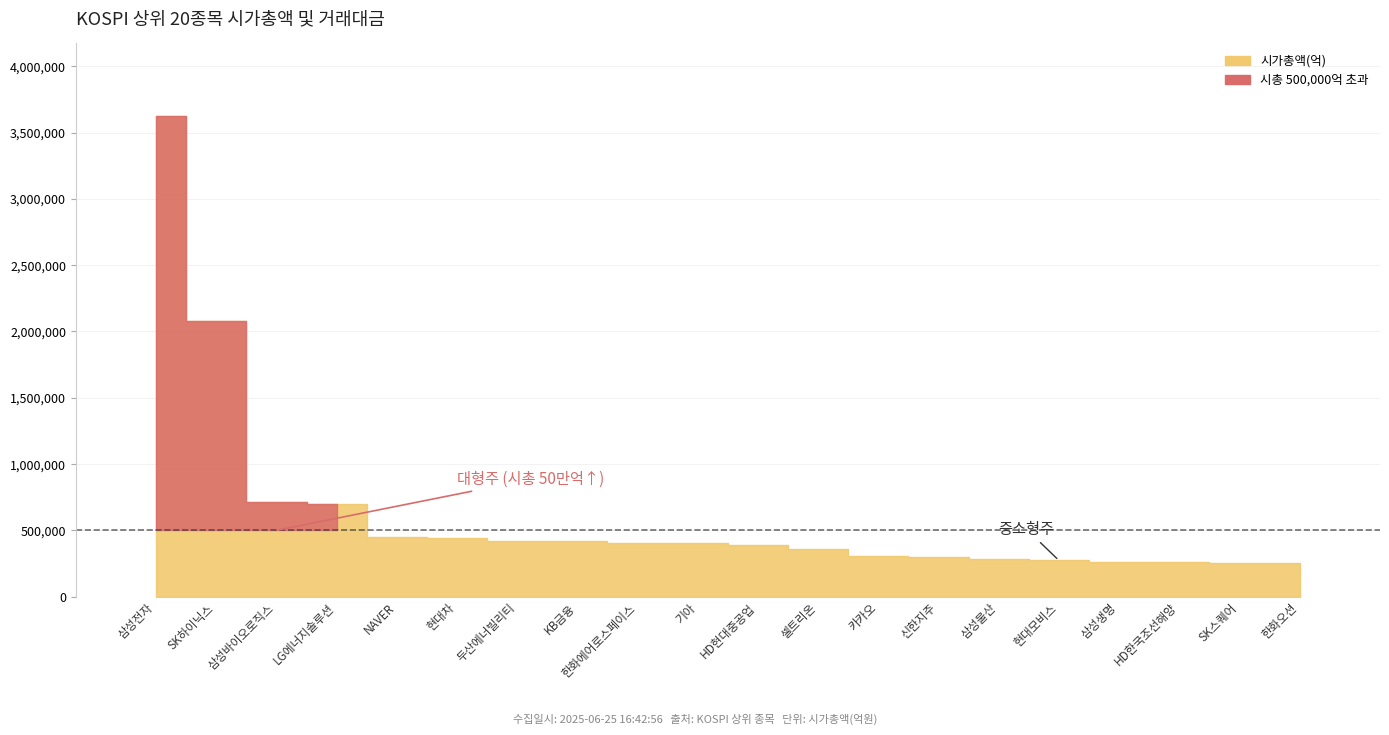

Reading left to right, transcribe all the data shown in this chart.

삼성전자=3628738	SK하이닉스=2082087	삼성바이오로직스=714587	LG에너지솔루션=697320	NAVER=449169	현대차=444324	두산에너빌리티=421489	KB금융=417701	한화에어로스페이스=404855	기아=402047	HD현대중공업=387939	셀트리온=356994	카카오=306586	신한지주=300480	삼성물산=280631	현대모비스=273090	삼성생명=258000	HD한국조선해양=257614	SK스퀘어=254744	한화오션=252791